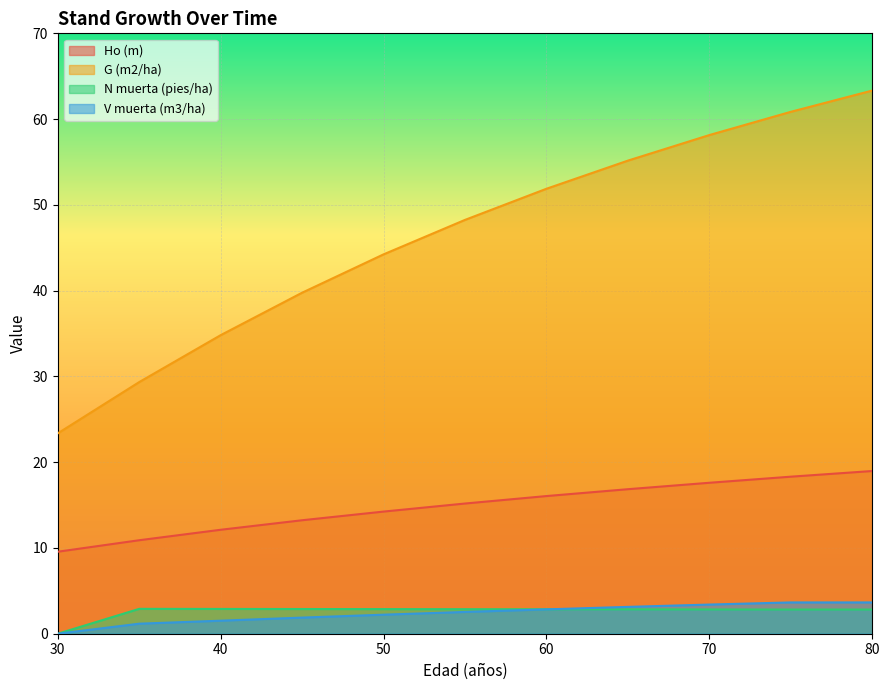

Reading right to left, extract all data points from this chart.

Ho (m): 19.0	18.3	17.6	16.9	16.1	15.2	14.2	13.2	12.1	10.9	9.6
G (m2/ha): 63.3	60.9	58.1	55.2	51.9	48.2	44.2	39.8	34.8	29.3	23.4
N muerta (pies/ha): 2.8	2.8	2.8	2.8	2.9	2.9	2.9	2.9	2.9	2.9	0.0
V muerta (m3/ha): 3.6	3.6	3.4	3.1	2.8	2.5	2.2	1.9	1.5	1.2	0.0